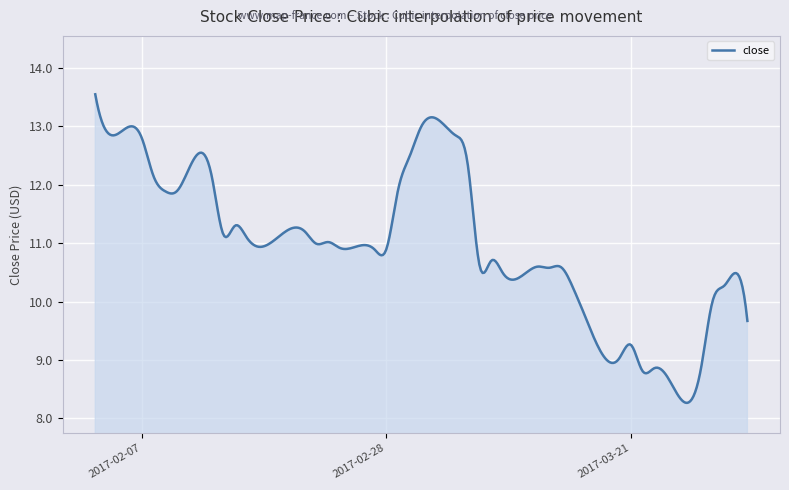

What is the smallest value displayed?

8.3